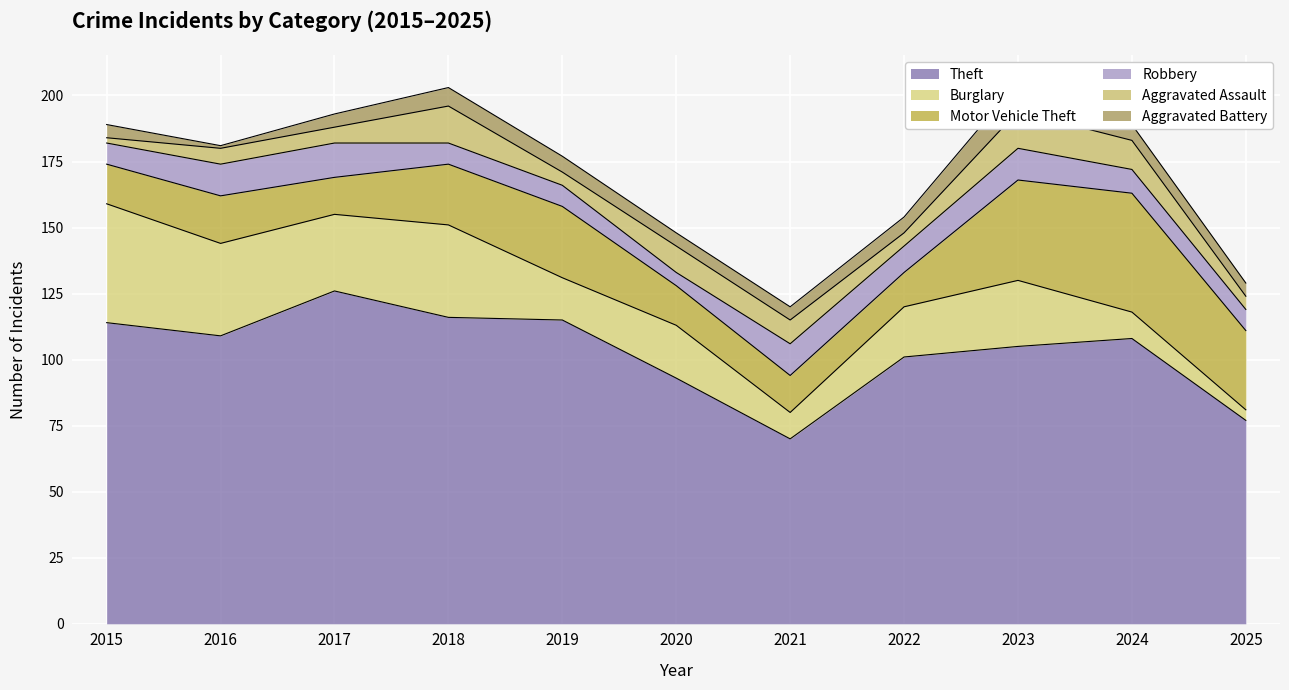

Which series changed the most between 2017 and 2018?

Theft